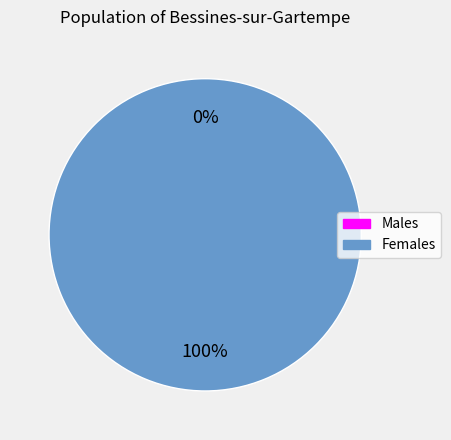

What percentage do 0 and 1 together represent?

100.0%